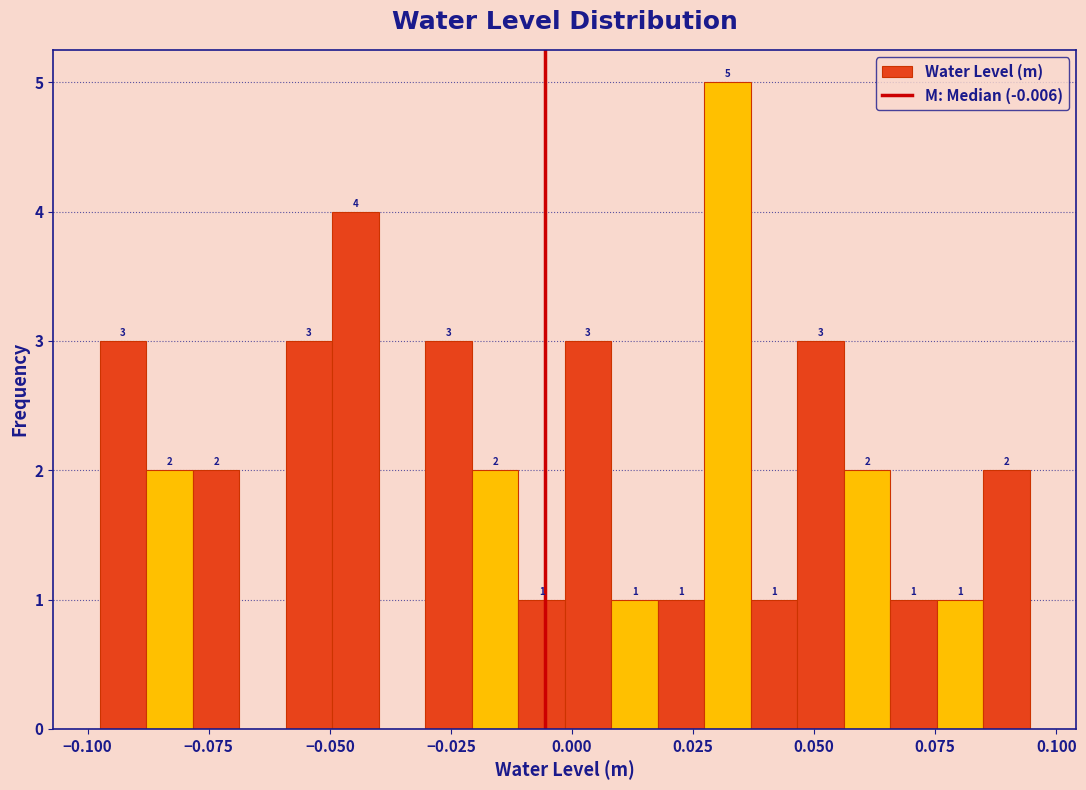

Around what value on the x-axis is the tallest bar? Give the approximate position of its centre, as read against the axis.

0.030